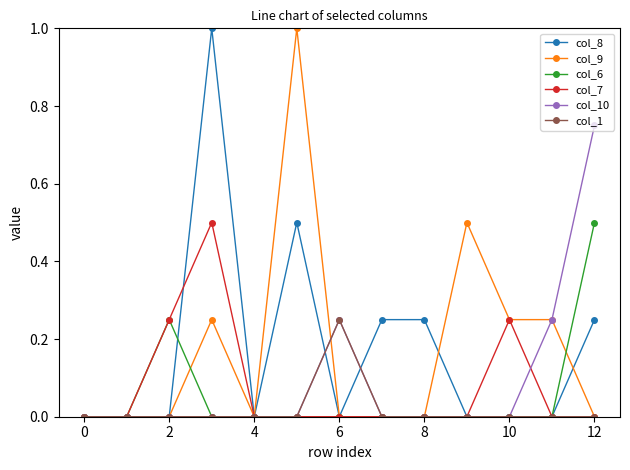

What is the greatest value displayed?

1.0